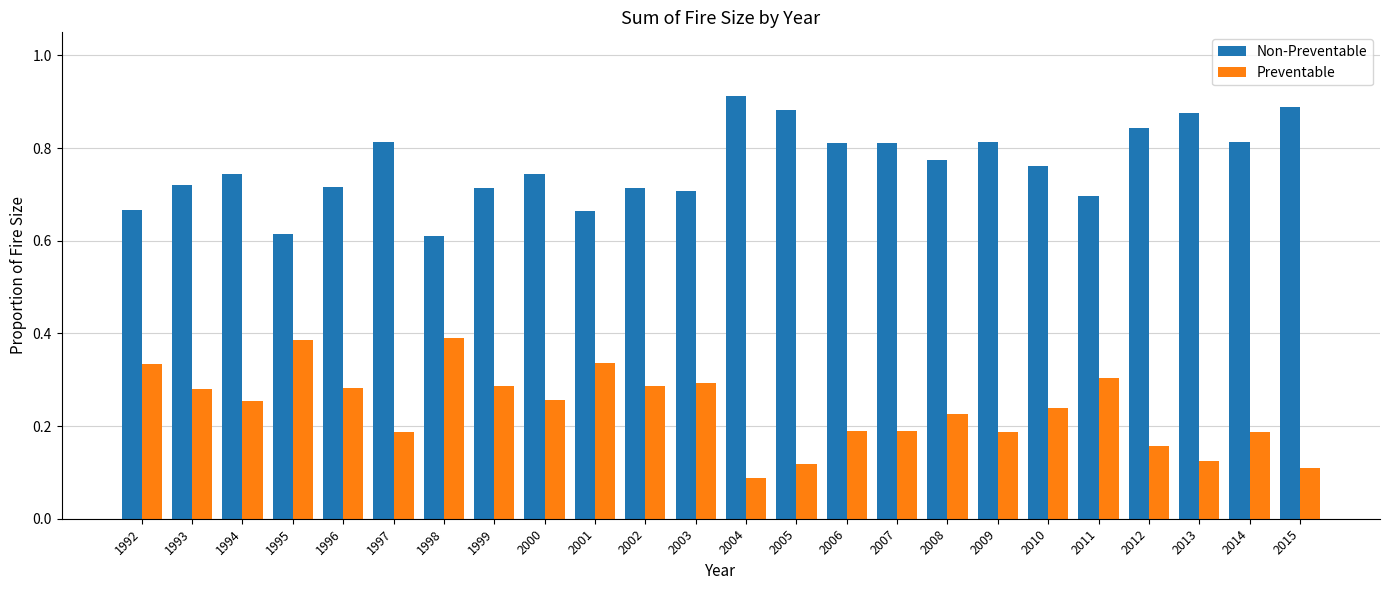

List the series in order of their peak value, lowest first.

Preventable, Non-Preventable